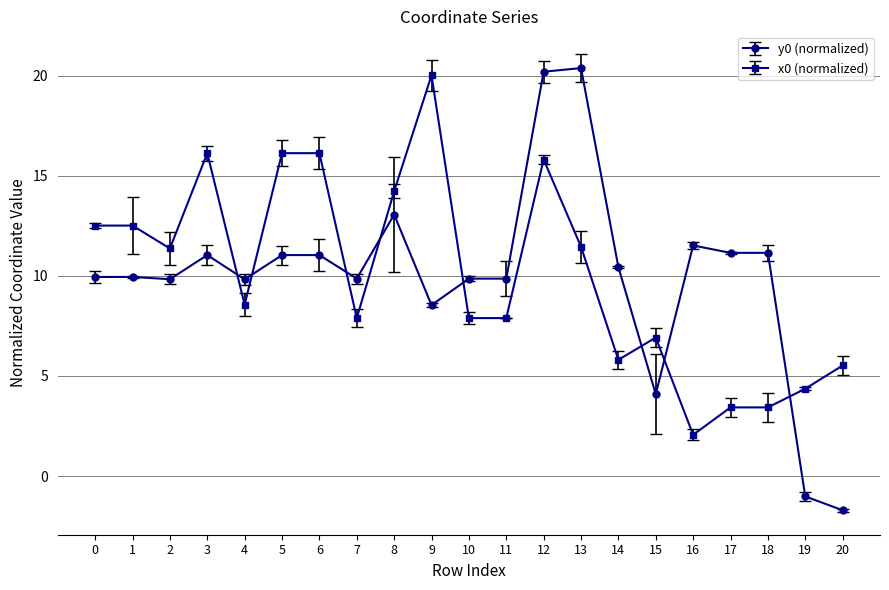

What is the sum of all y0 (normalized) values?

210.0